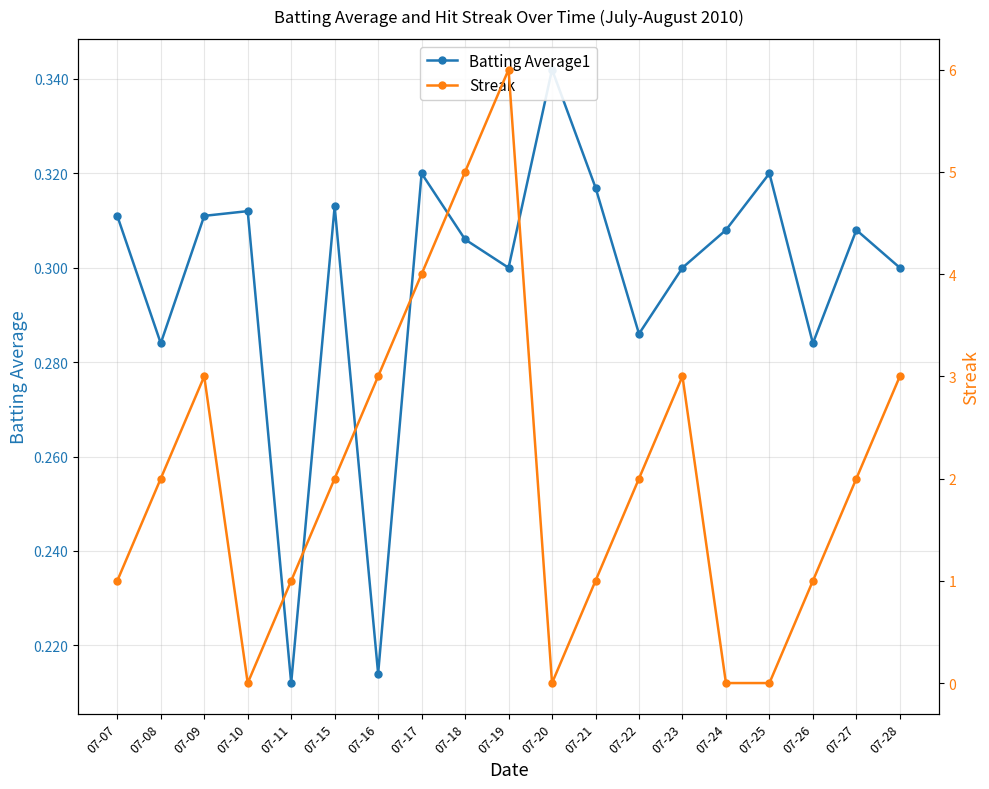

The value of Batting Average1 at 07-27 is 0.1. True or false?

False